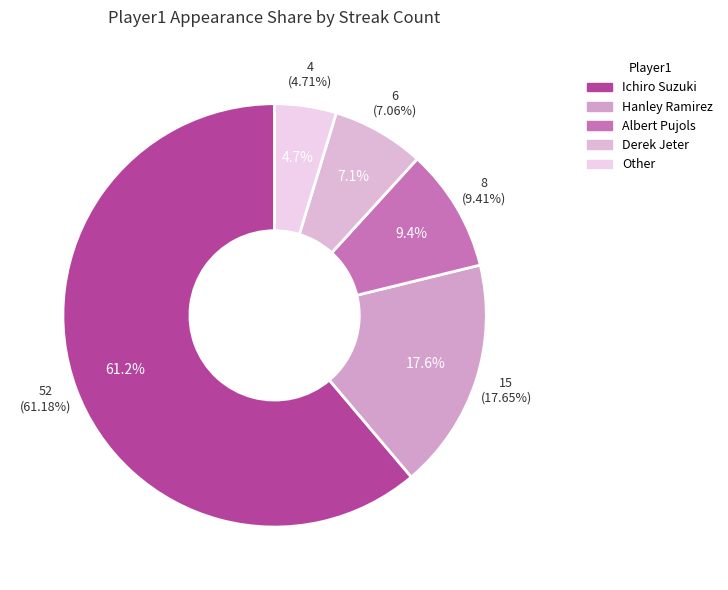

To the nearest percent, what portion does Other represent?

5%